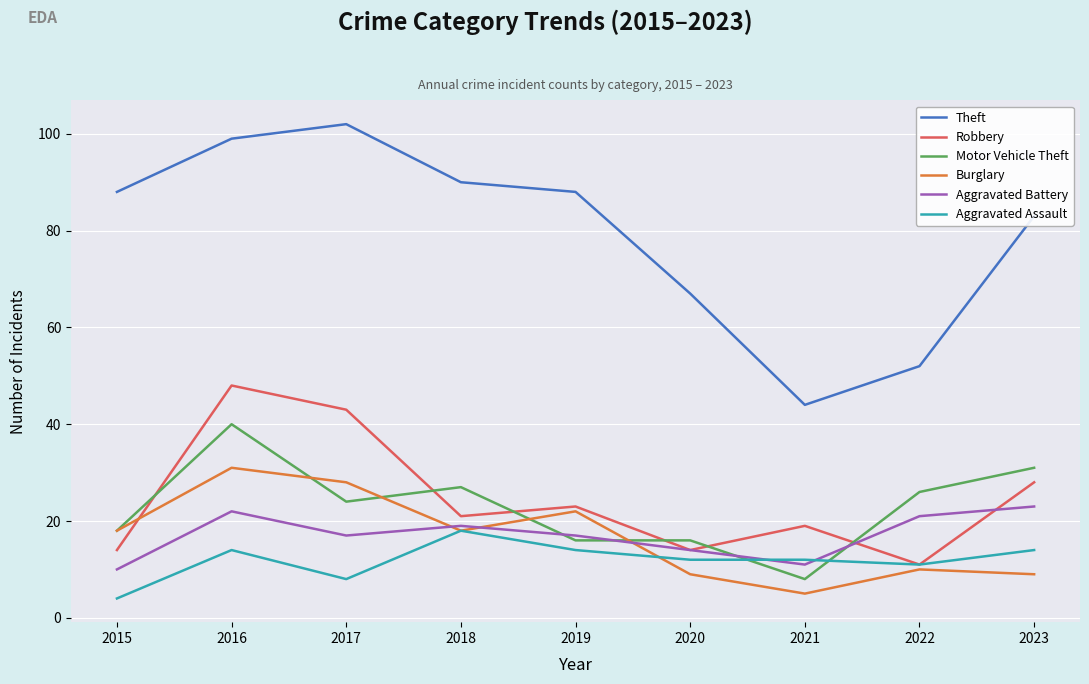

True or false: Theft and Burglary cross at least once.

False